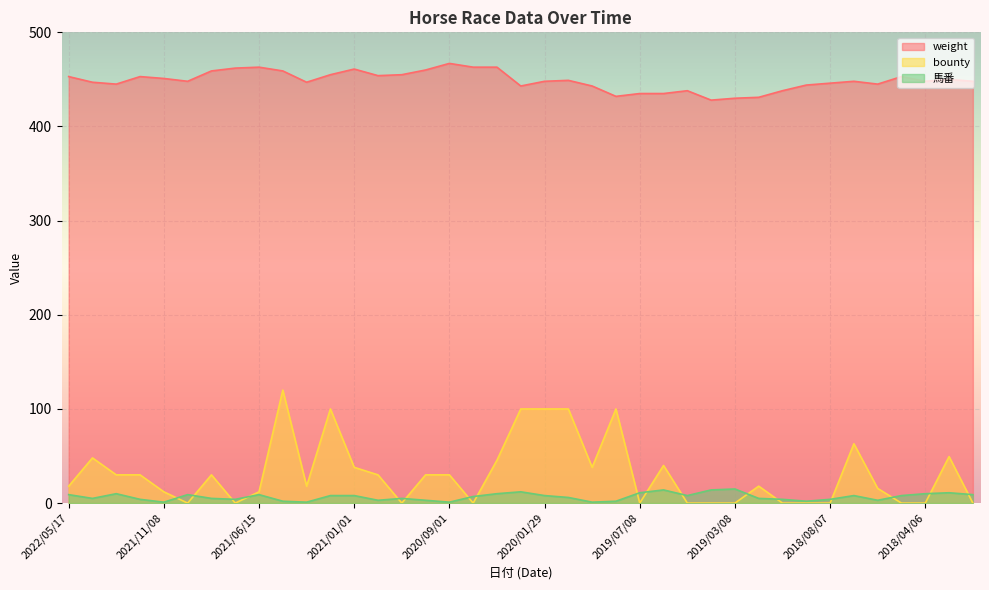

Where does the 馬番 series first go above 7?

2022/05/17